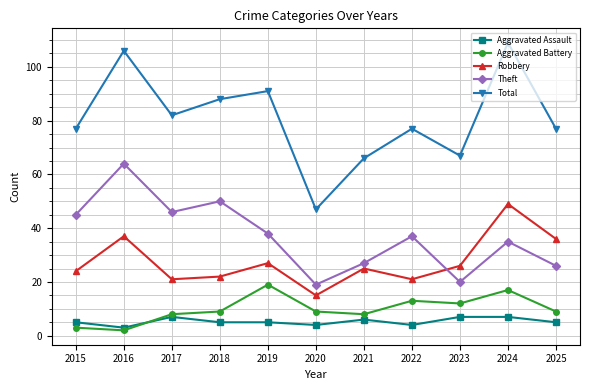

What is the sum of all Theft values?

407